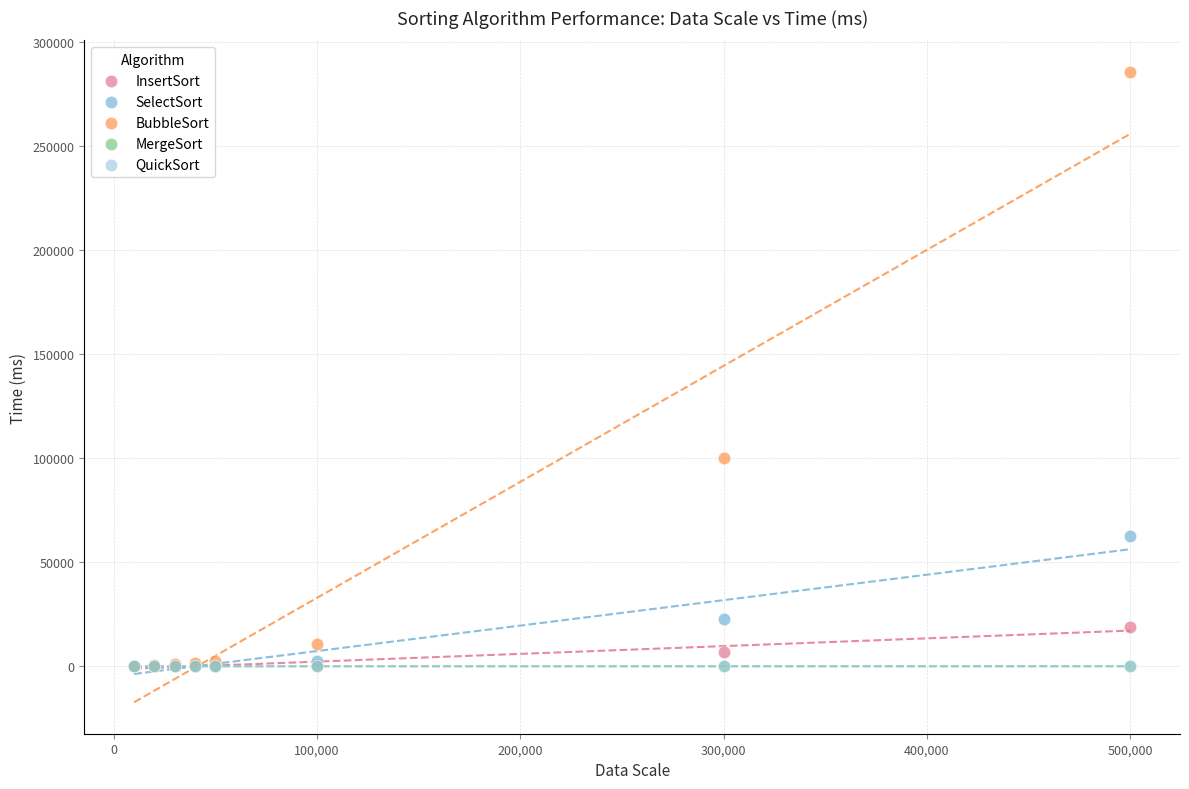

Which series has the largest Y range (max minus min)?

BubbleSort